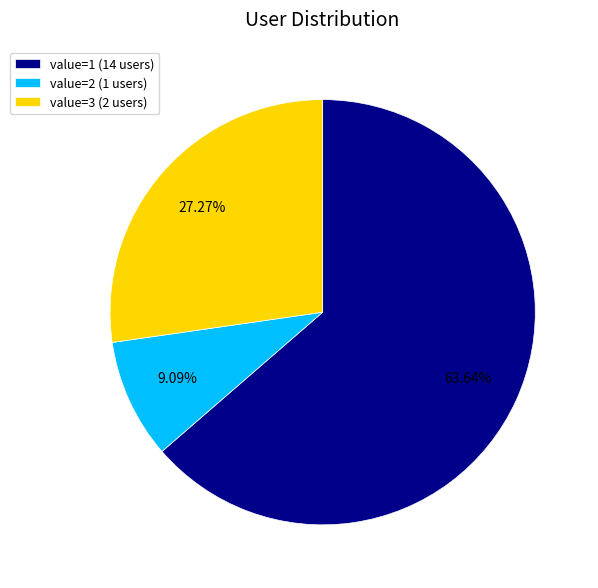

What is the ratio of the value at value=1 (14 users) to the value at value=3 (2 users)?

2.3